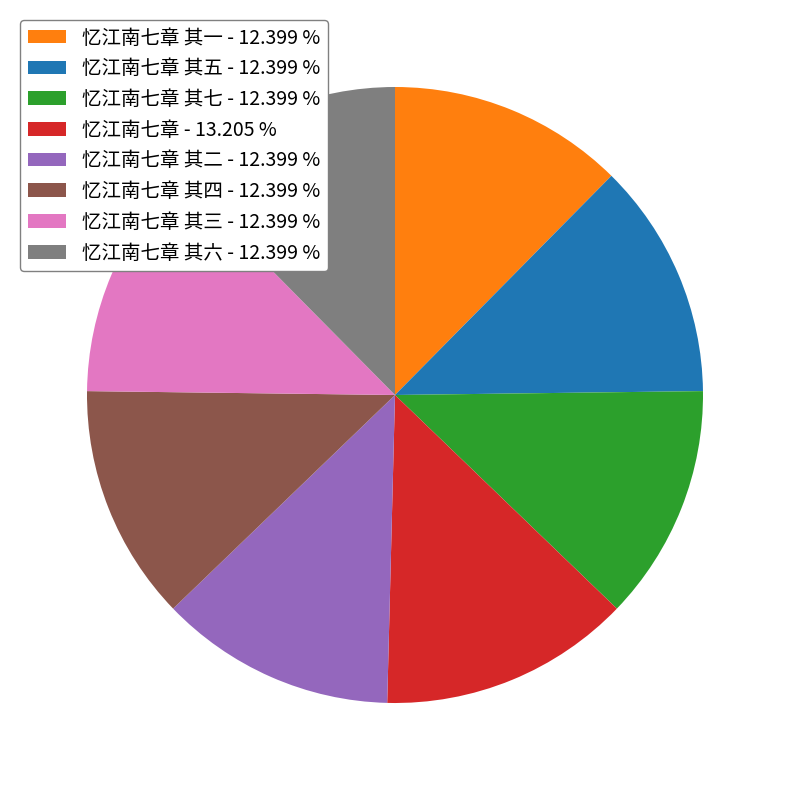

Approximately how many times larger is the value at 忆江南七章 其六 - 12.399 % compared to 忆江南七章 - 13.205 %?

0.9